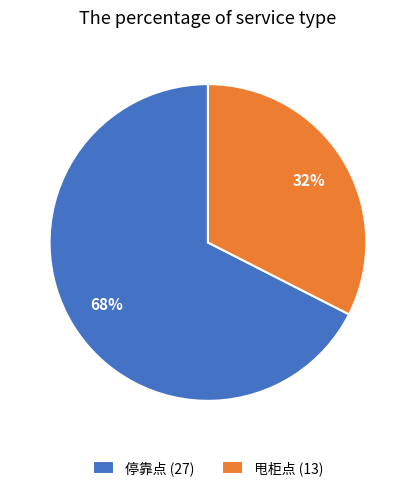

Which slice is the largest?

停靠点